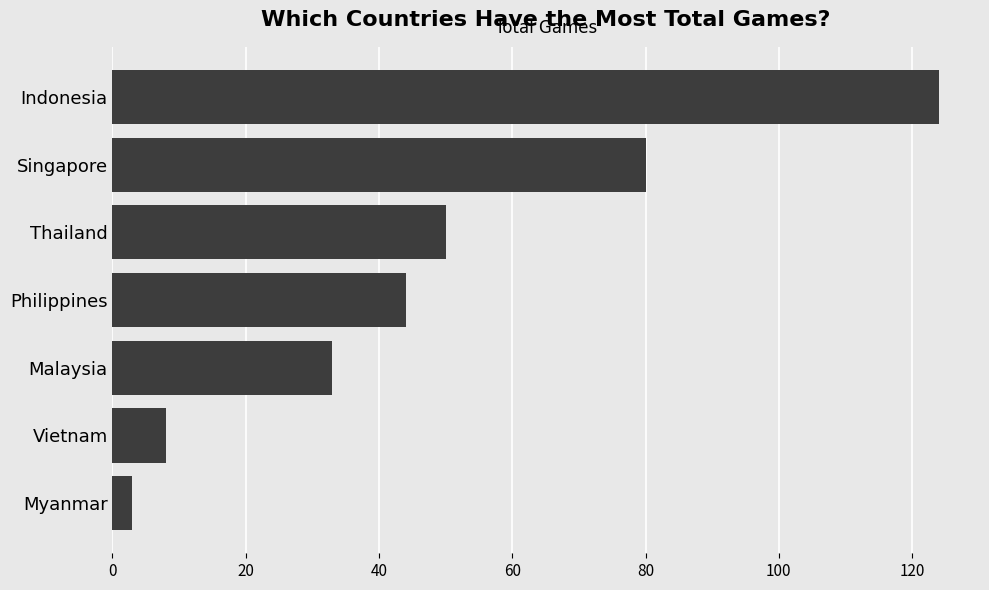

Where is the data nearest to the value 63?

Thailand